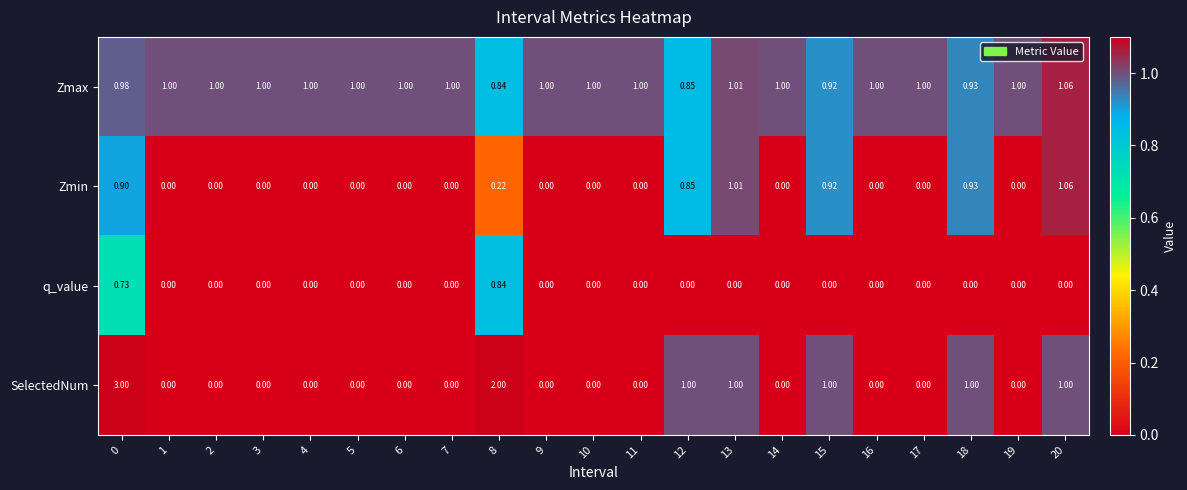

Which series has the largest total across all categories?

Zmax